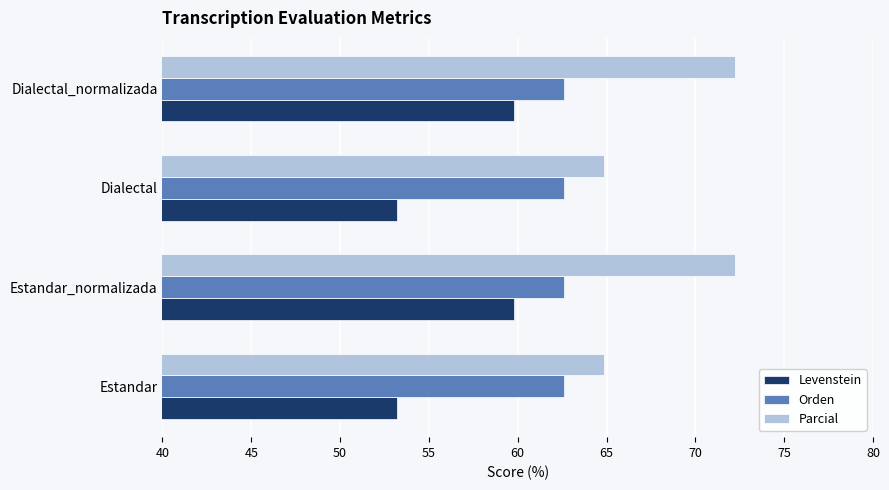

Rank the series by their average value, from lowest to highest.

Levenstein, Orden, Parcial